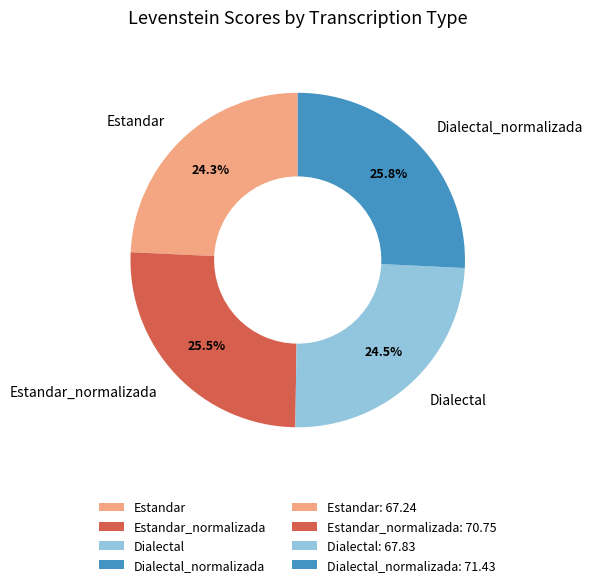

Combined, do Estandar and Dialectal_normalizada account for over 50%?

Yes